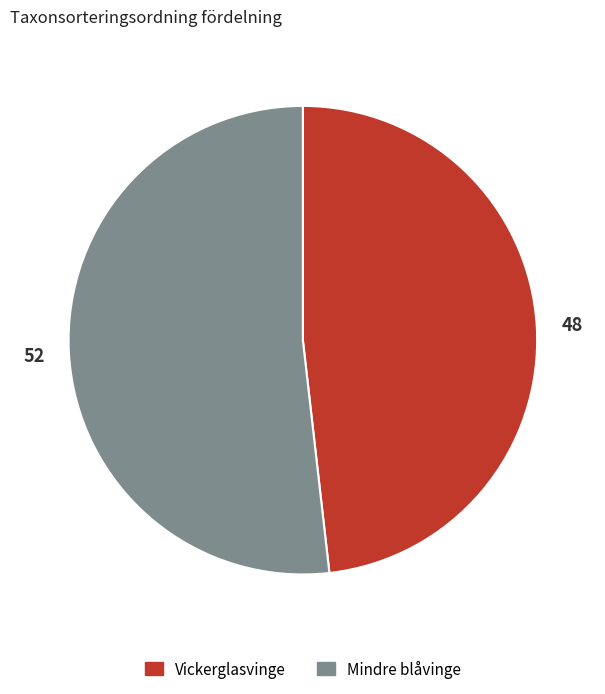

Do Mindre blåvinge and Vickerglasvinge together represent more than half of the pie?

Yes